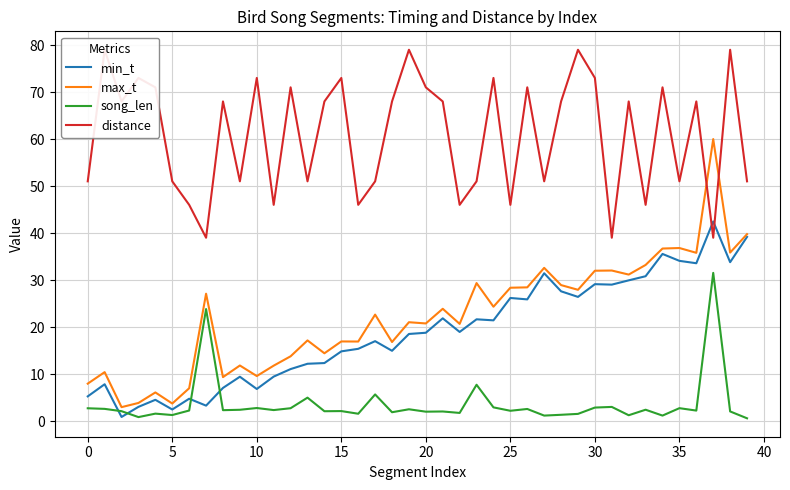

What is the label of the 23rd point from the right?

17